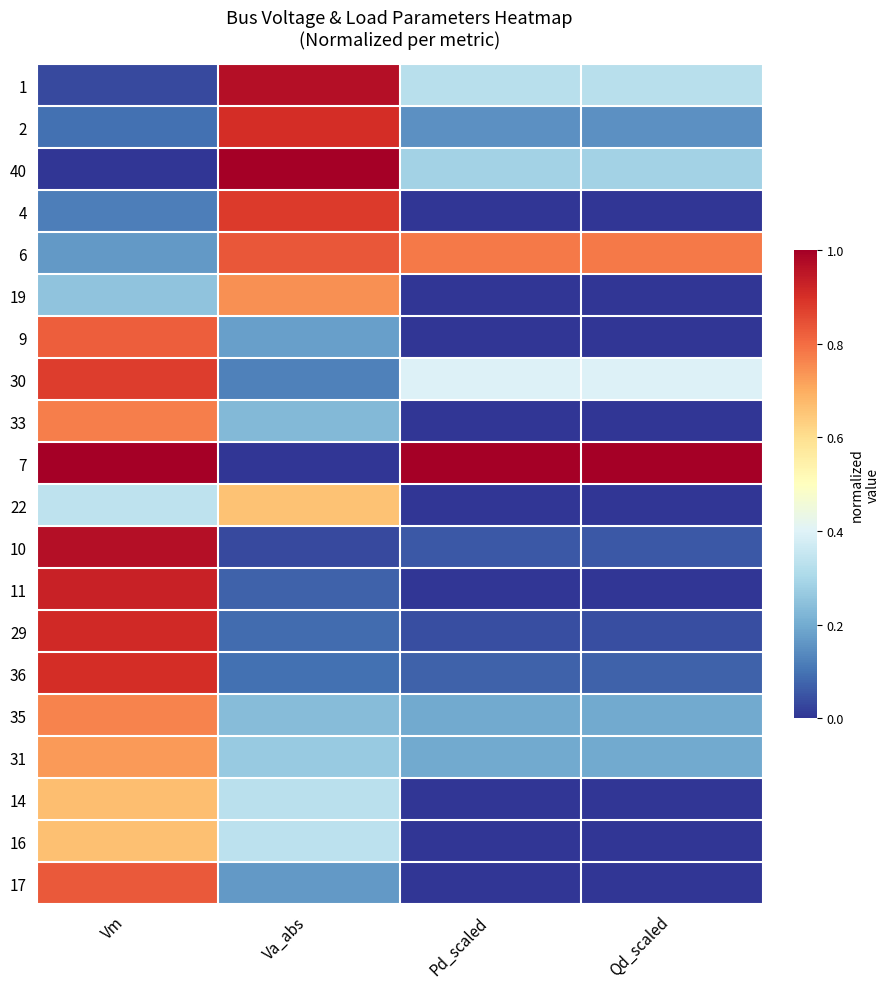

Between Va_abs and Vm, which is larger?

Va_abs